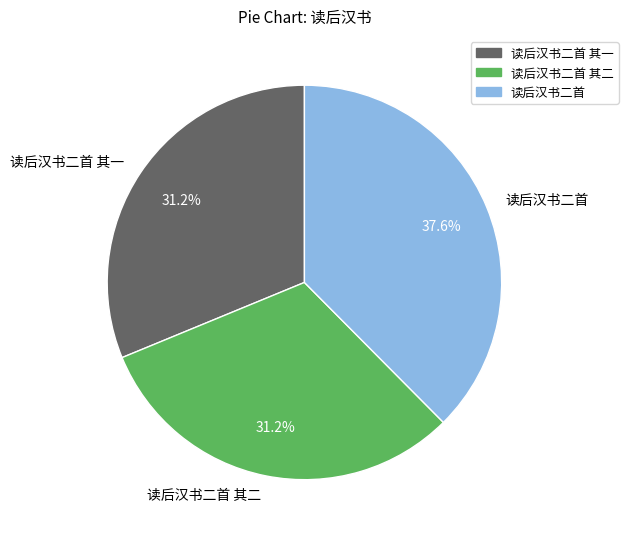

Is it true that 读后汉书二首 其一 is 23% of the pie?

False